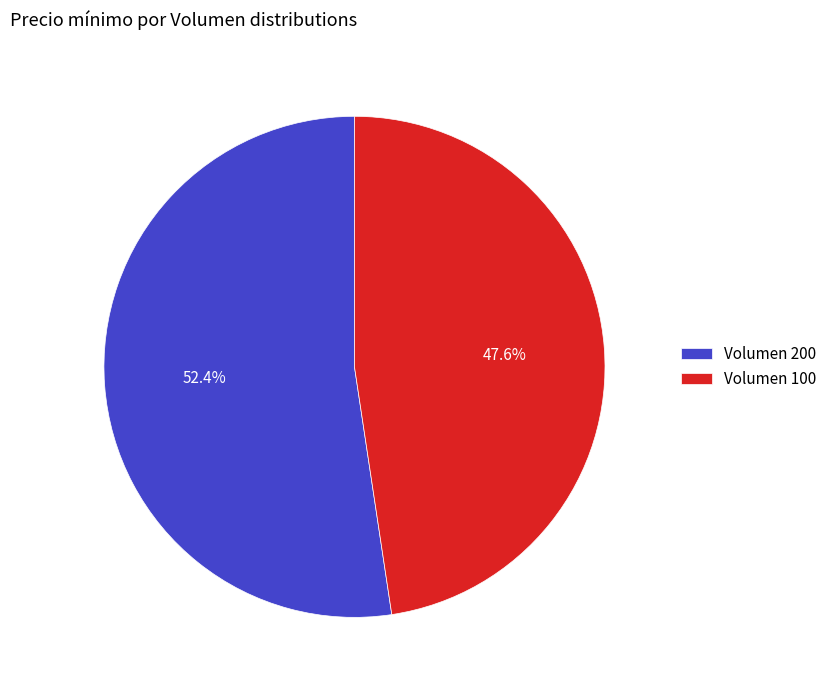

Is the sum of Volumen 100 and Volumen 200 greater than half?

Yes